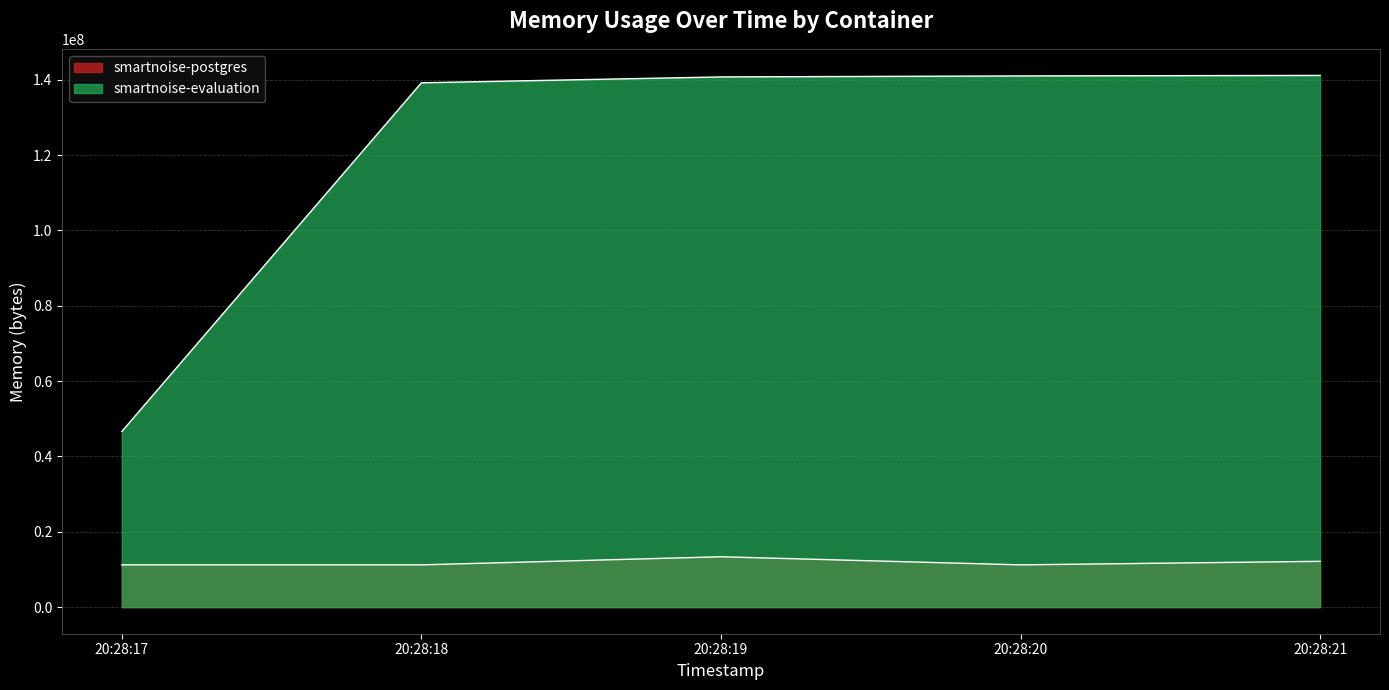

Reading left to right, extract all data points from this chart.

smartnoise-postgres: 11223040	11223040	13373440	11223040	12161024
smartnoise-evaluation: 46632960	139194368	140759040	141021184	141156352